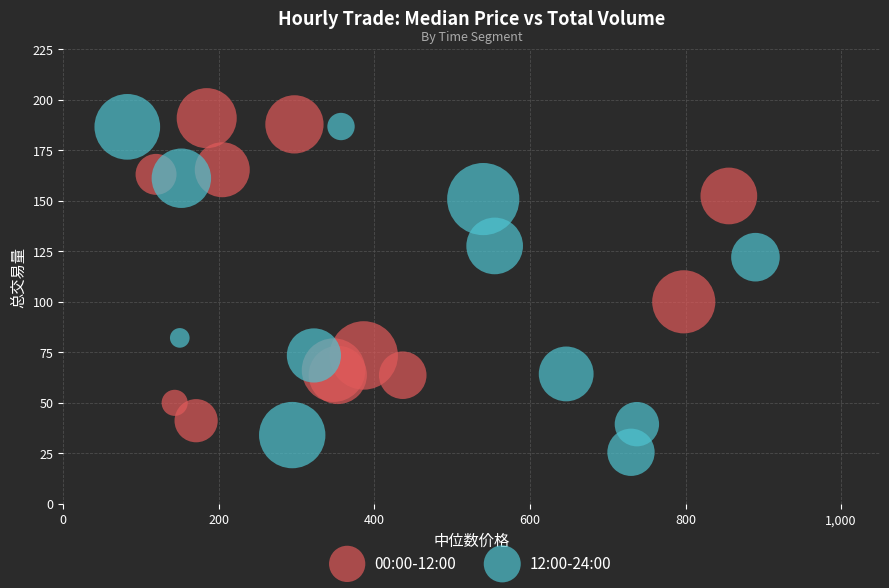

Which series contains the lowest Y value?

12:00-24:00